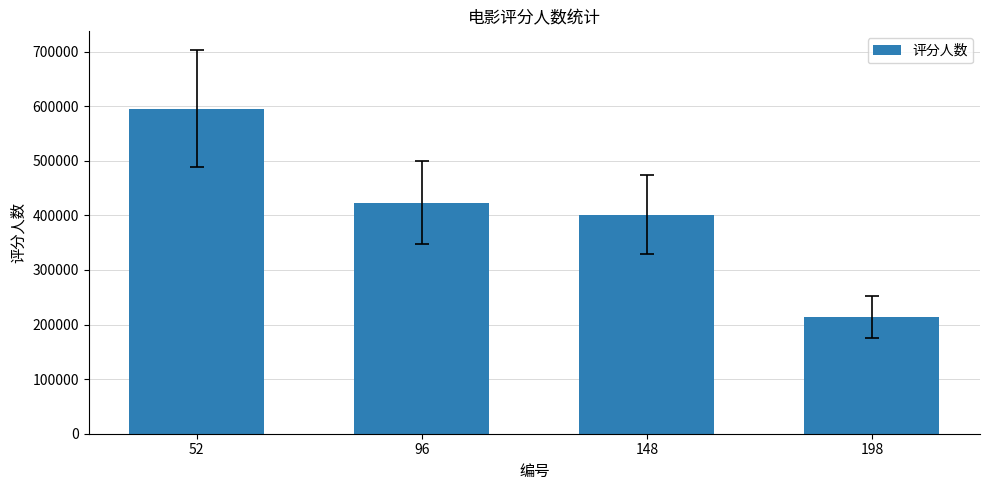

What is the average value?

408353